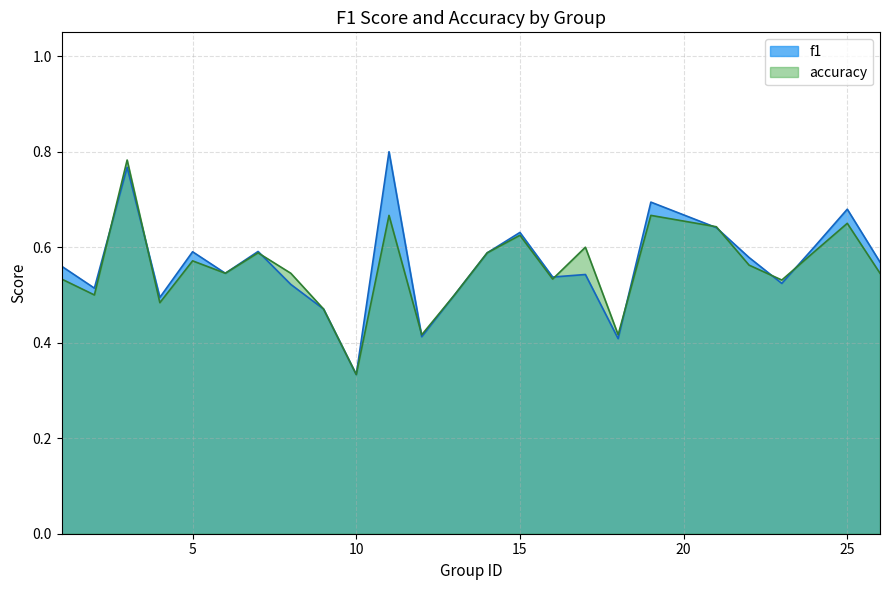

Which series has the widest spread of values?

f1